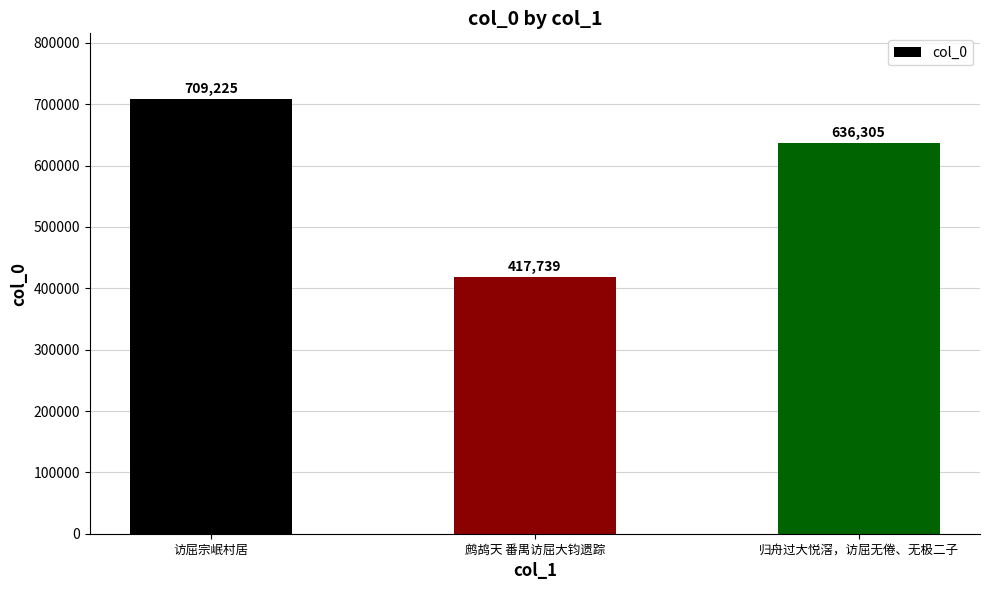

At which label does the data first exceed 636305?

访屈宗岷村居